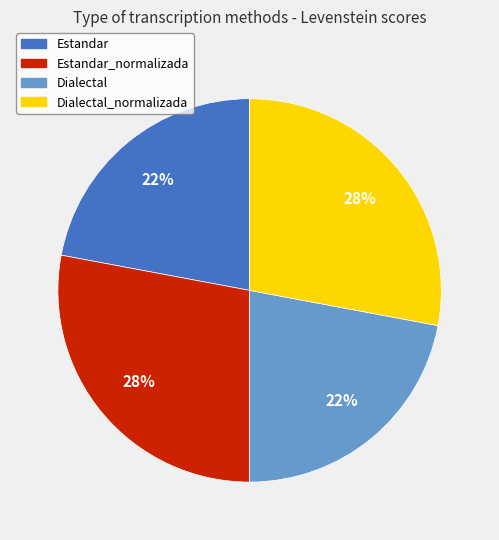

To the nearest percent, what portion does Estandar represent?

22%